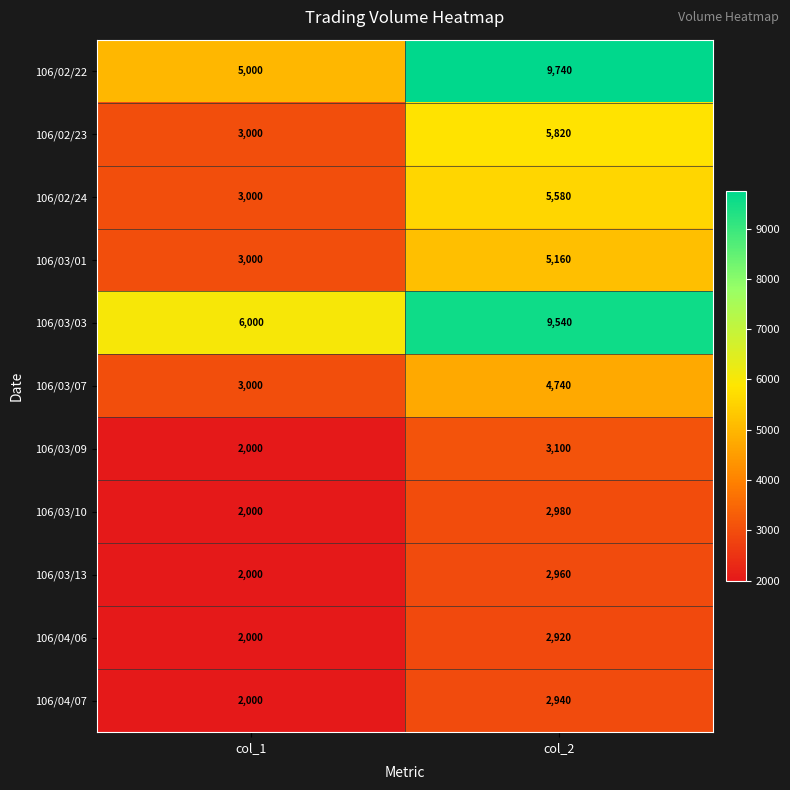

Between col_1 and col_2, which series saw the biggest shift?

106/02/22